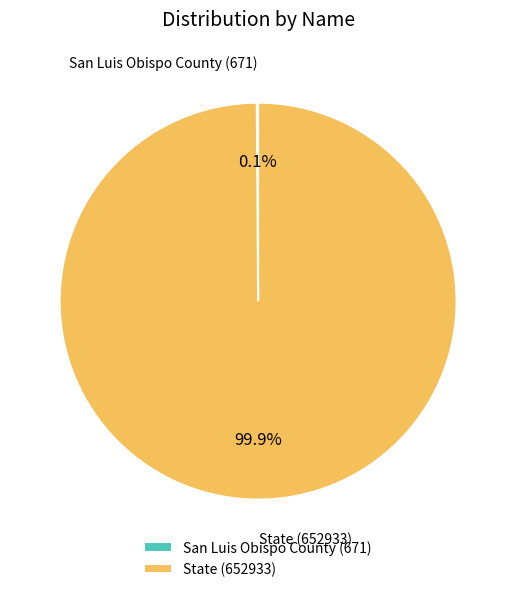

Is State the majority of the pie?

Yes